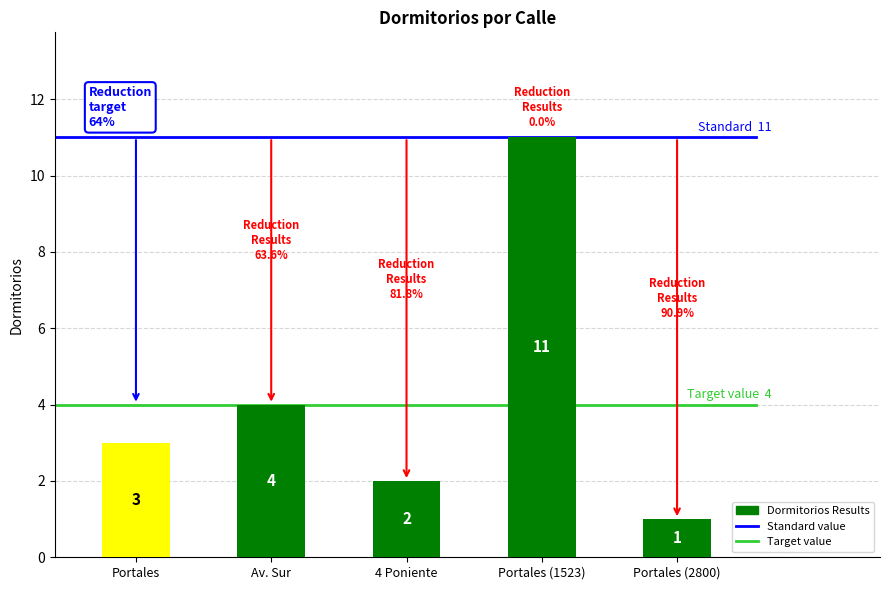

What is the smallest value displayed?

1